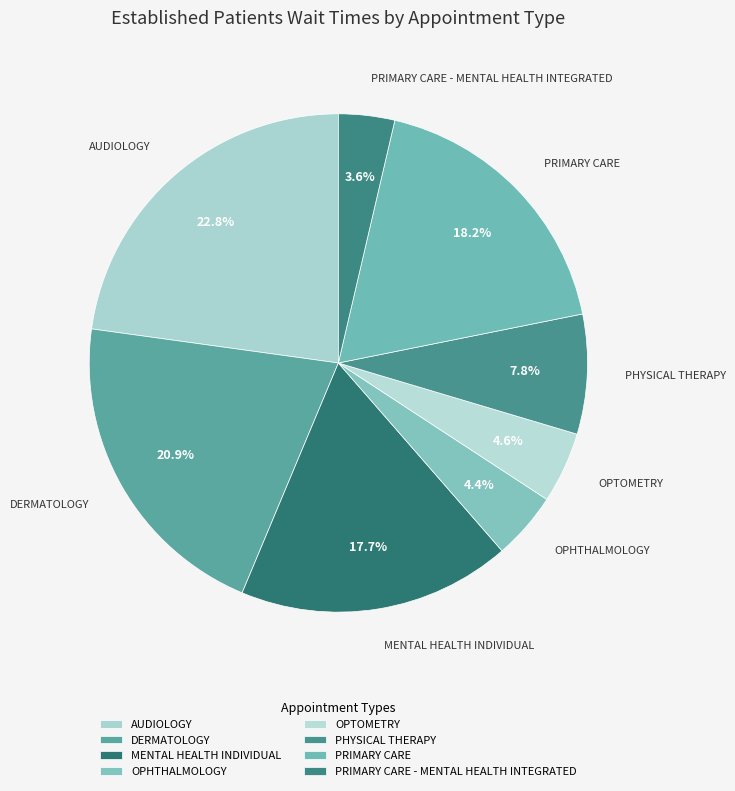

To the nearest percent, what is the difference between the largest and smallest slice percentages?

19%